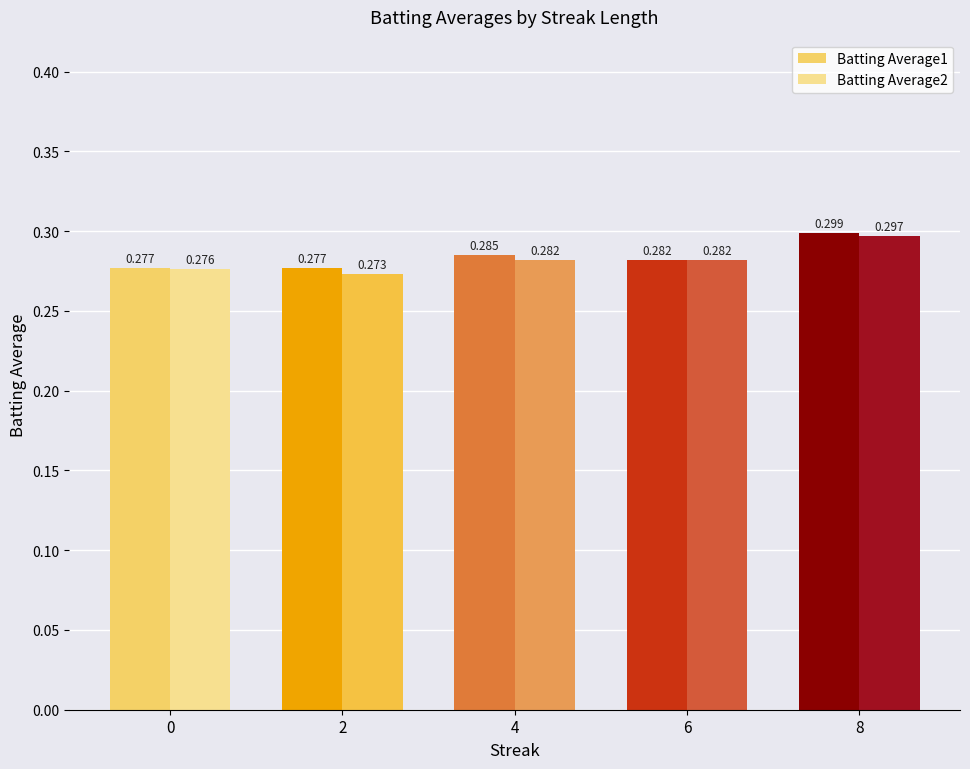

Is the value of Batting Average2 at 6 greater than the value of Batting Average1 at 4?

No